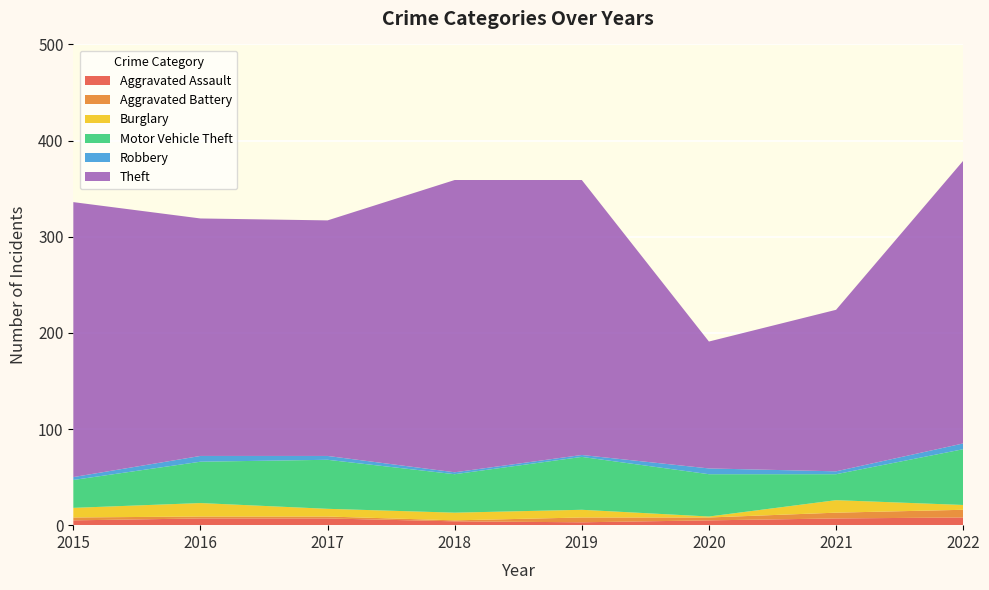

Reading left to right, transcribe all the data shown in this chart.

Aggravated Assault: 5	7	7	4	3	5	7	8
Aggravated Battery: 3	2	2	1	5	3	6	8
Burglary: 10	14	8	8	8	1	13	5
Motor Vehicle Theft: 29	43	51	40	55	44	27	58
Robbery: 3	6	4	2	2	6	3	6
Theft: 286	247	245	304	286	132	168	294